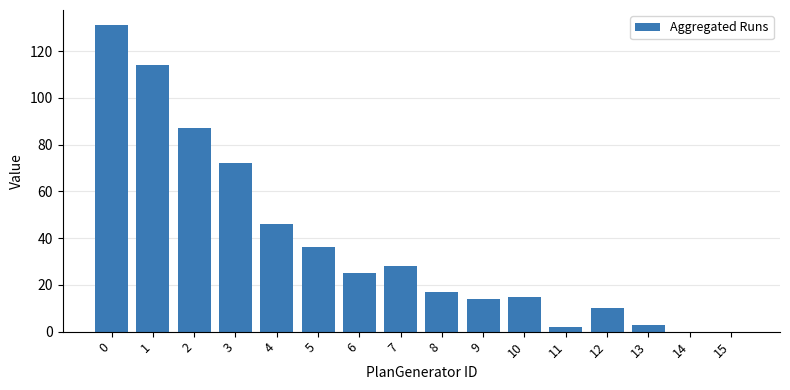

Which has a higher value, 5 or 12?

5